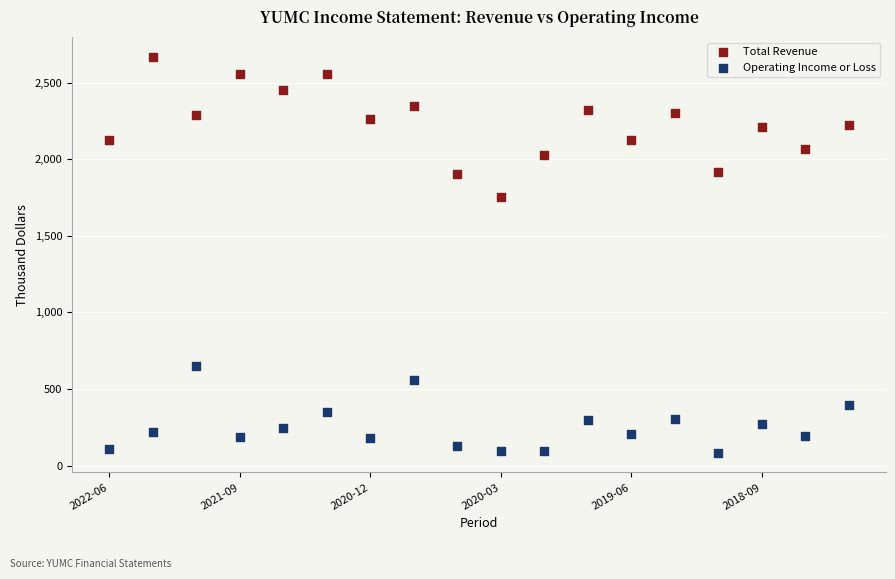

Across all data points, what is the range of Y values (max minus min)?

2584